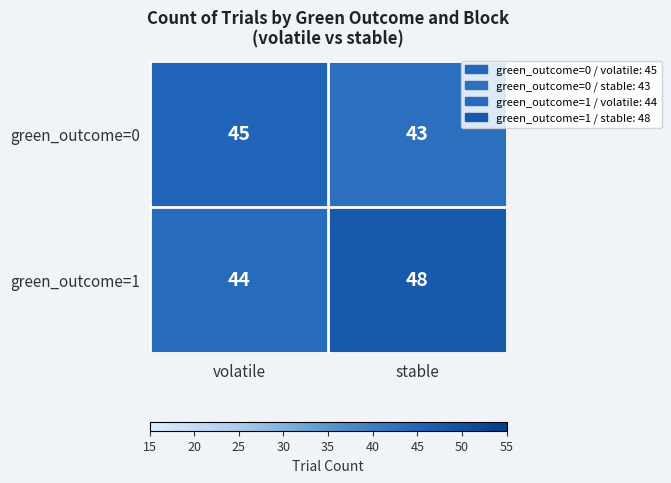

Which category has the lowest value across all series?

stable